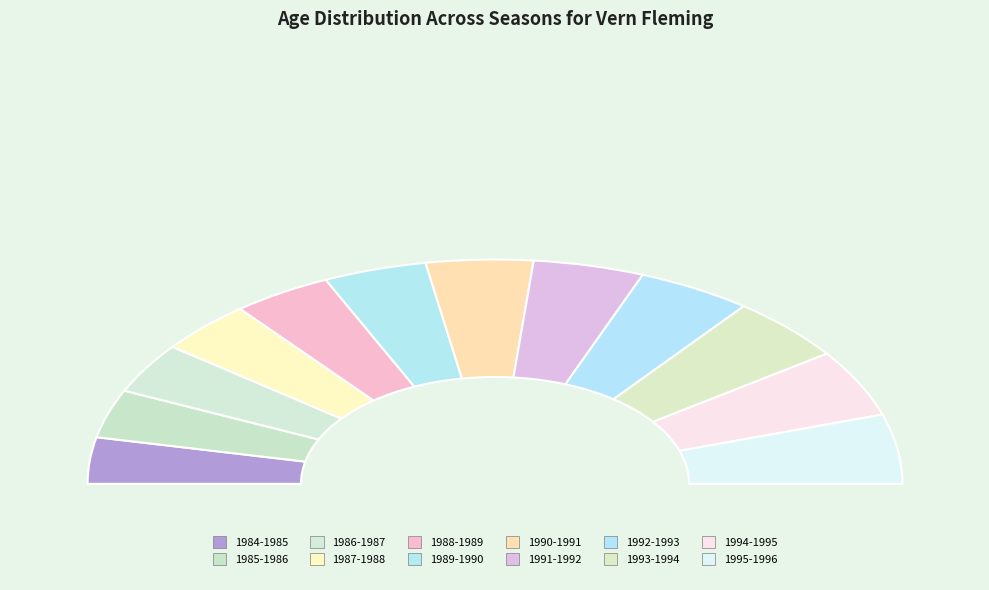

Is there any slice that represents more than half of the pie?

No